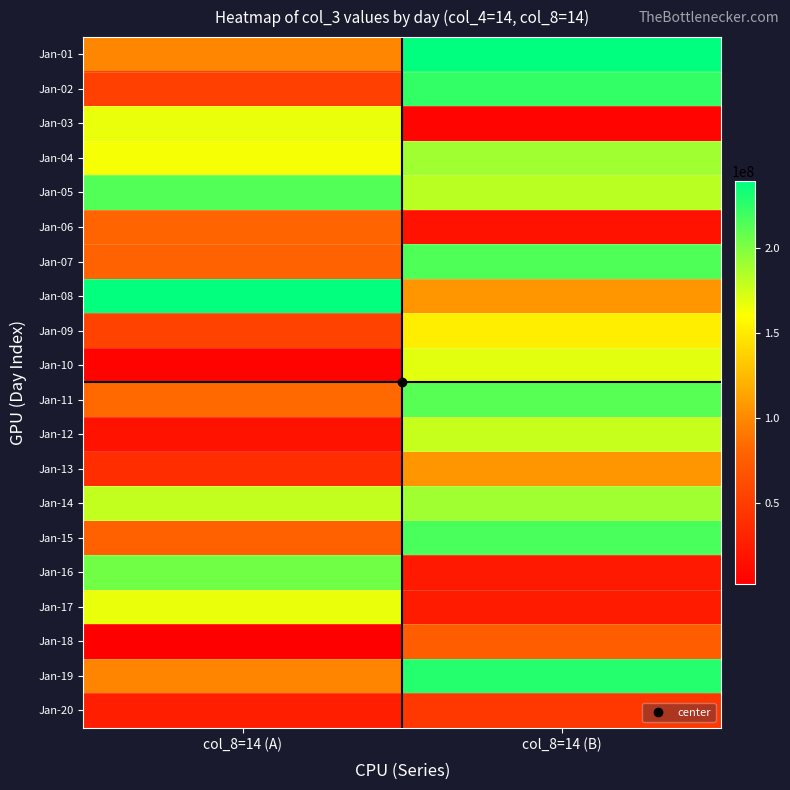

What is the smallest value displayed?

2146528